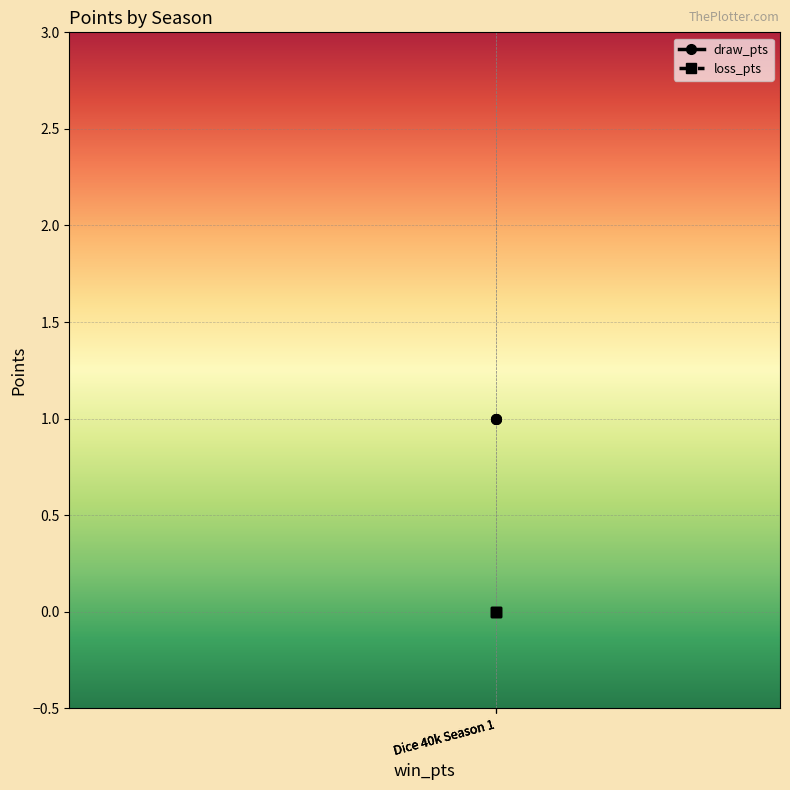

Is it true that loss_pts equals 0 at Dice 40k Season 1?

True